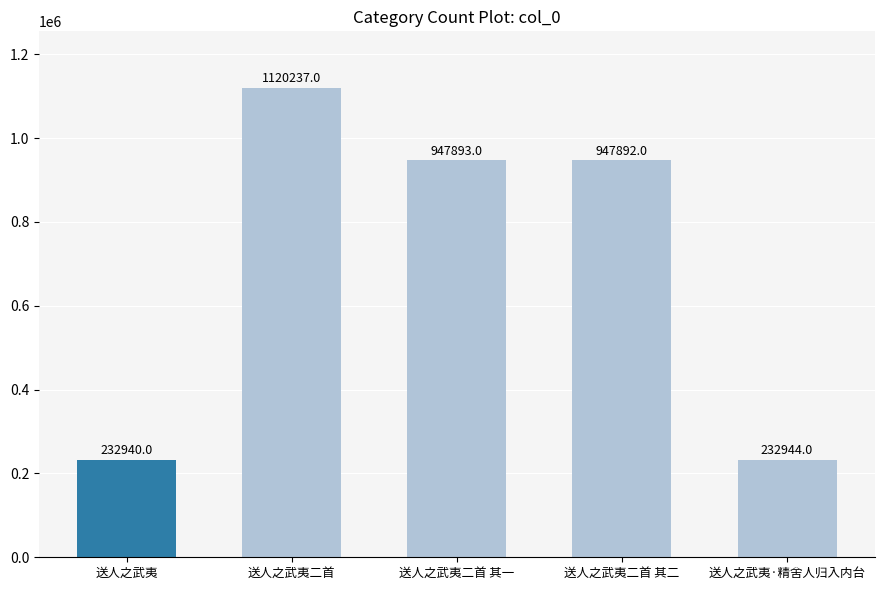

True or false: the data shows 397028 at 送人之武夷.

False